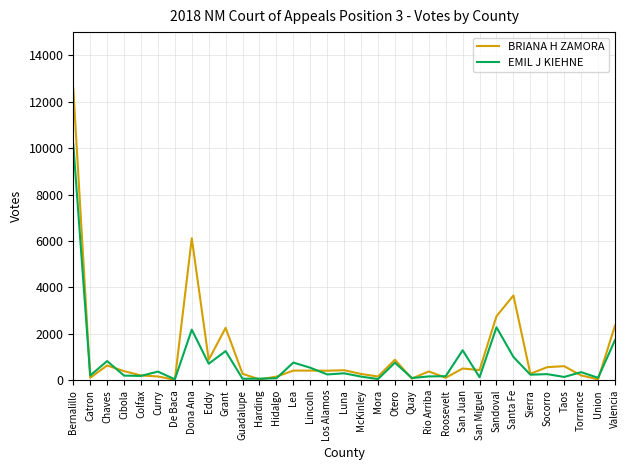

True or false: BRIANA H ZAMORA has more than 2 interior local peaks.

True